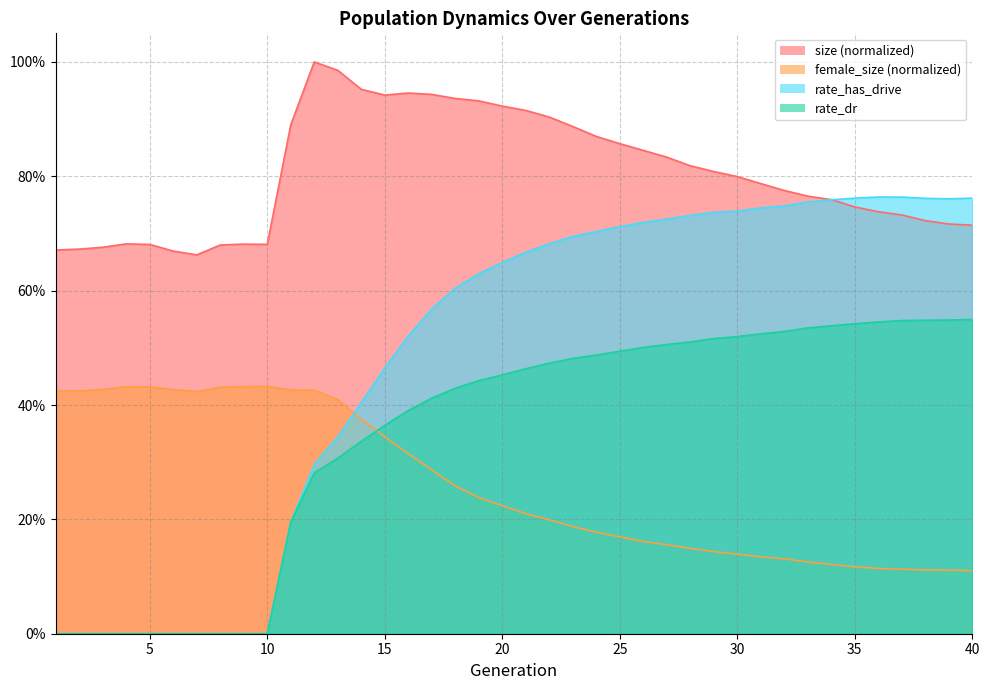

Reading right to left, list all the values displayed in this chart.

size: 40=0.7	39=0.7	38=0.7	37=0.7	36=0.7	35=0.7	34=0.8	33=0.8	32=0.8	31=0.8	30=0.8	29=0.8	28=0.8	27=0.8	26=0.8	25=0.9	24=0.9	23=0.9	22=0.9	21=0.9	20=0.9	19=0.9	18=0.9	17=0.9	16=0.9	15=0.9	14=1.0	13=1.0	12=1.0	11=0.9	10=0.7	9=0.7	8=0.7	7=0.7	6=0.7	5=0.7	4=0.7	3=0.7	2=0.7	1=0.7
female_size: 40=0.1	39=0.1	38=0.1	37=0.1	36=0.1	35=0.1	34=0.1	33=0.1	32=0.1	31=0.1	30=0.1	29=0.1	28=0.1	27=0.2	26=0.2	25=0.2	24=0.2	23=0.2	22=0.2	21=0.2	20=0.2	19=0.2	18=0.3	17=0.3	16=0.3	15=0.3	14=0.4	13=0.4	12=0.4	11=0.4	10=0.4	9=0.4	8=0.4	7=0.4	6=0.4	5=0.4	4=0.4	3=0.4	2=0.4	1=0.4
rate_dr: 40=0.5	39=0.5	38=0.5	37=0.5	36=0.5	35=0.5	34=0.5	33=0.5	32=0.5	31=0.5	30=0.5	29=0.5	28=0.5	27=0.5	26=0.5	25=0.5	24=0.5	23=0.5	22=0.5	21=0.5	20=0.5	19=0.4	18=0.4	17=0.4	16=0.4	15=0.4	14=0.3	13=0.3	12=0.3	11=0.2	10=0.0	9=0.0	8=0.0	7=0.0	6=0.0	5=0.0	4=0.0	3=0.0	2=0.0	1=0.0
rate_has_drive: 40=0.8	39=0.8	38=0.8	37=0.8	36=0.8	35=0.8	34=0.8	33=0.8	32=0.7	31=0.7	30=0.7	29=0.7	28=0.7	27=0.7	26=0.7	25=0.7	24=0.7	23=0.7	22=0.7	21=0.7	20=0.6	19=0.6	18=0.6	17=0.6	16=0.5	15=0.5	14=0.4	13=0.3	12=0.3	11=0.2	10=0.0	9=0.0	8=0.0	7=0.0	6=0.0	5=0.0	4=0.0	3=0.0	2=0.0	1=0.0